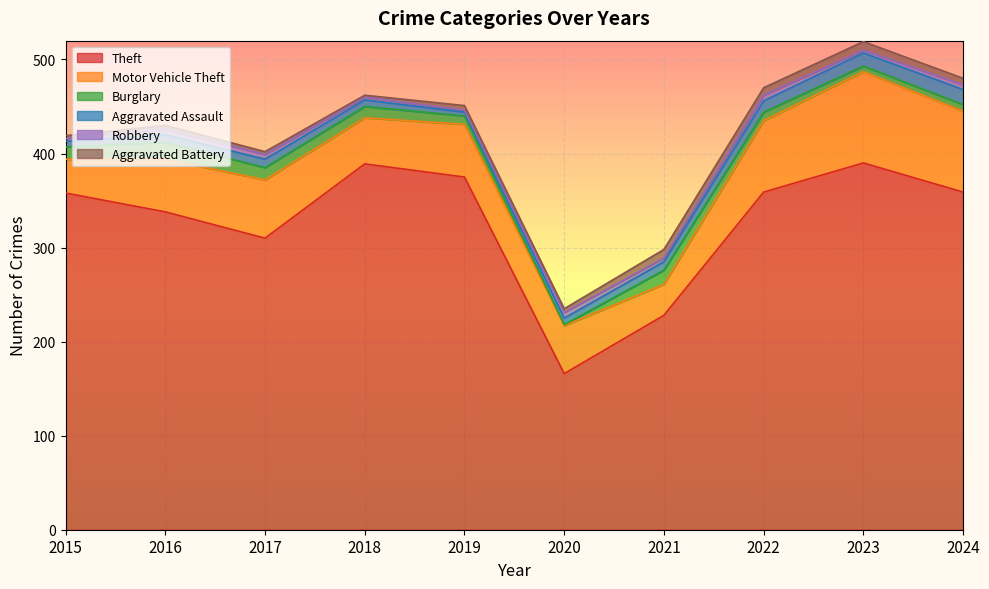

Reading left to right, transcribe all the data shown in this chart.

Theft: 358	338	310	389	375	166	228	359	390	359
Motor Vehicle Theft: 36	56	62	49	56	51	33	76	97	86
Burglary: 13	18	13	12	9	1	15	9	6	7
Aggravated Assault: 6	8	9	7	4	7	9	12	14	16
Robbery: 3	6	5	3	2	6	4	6	3	5
Aggravated Battery: 3	4	3	2	5	4	9	8	9	7